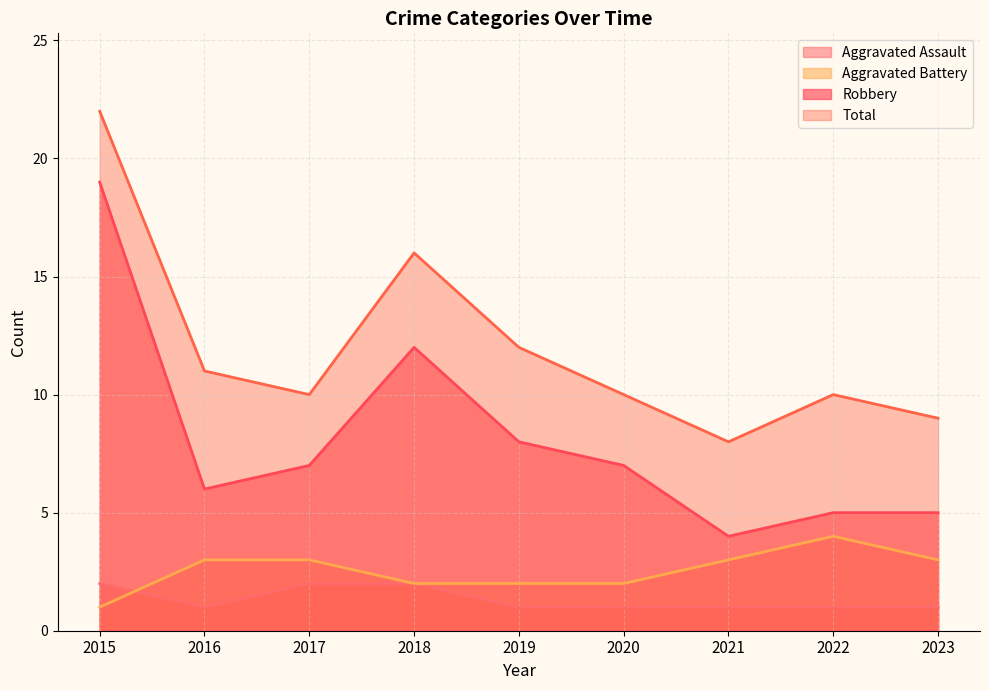

Count the number of data series in this chart.

4